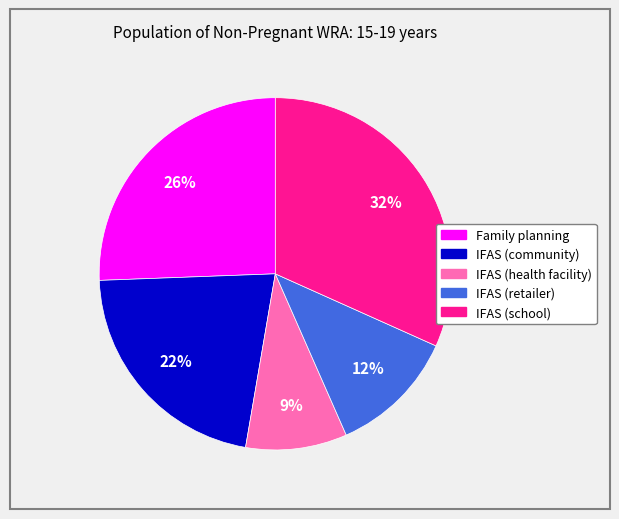

Rank the categories by value from highest to lowest.

IFAS (school), Family planning, IFAS (community), IFAS (retailer), IFAS (health facility)